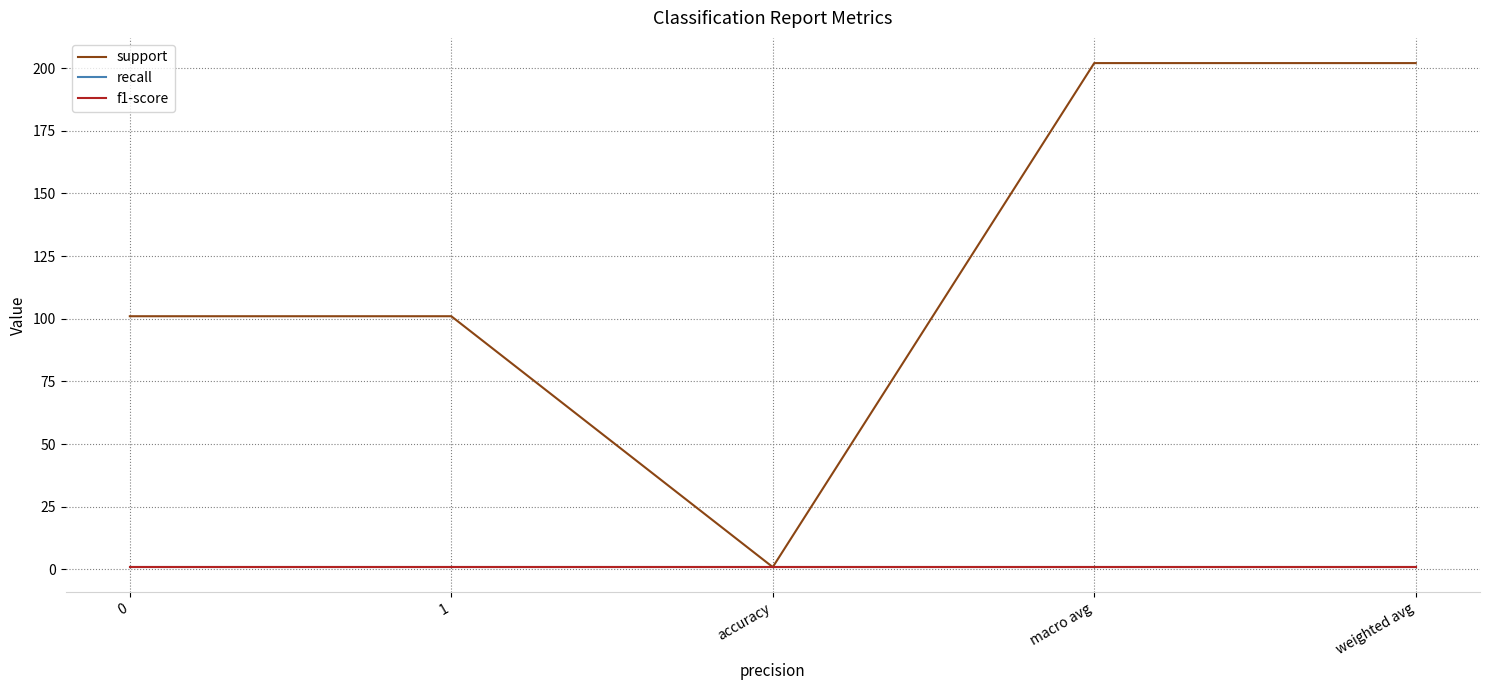

List the series in order of their peak value, highest first.

support, recall, f1-score